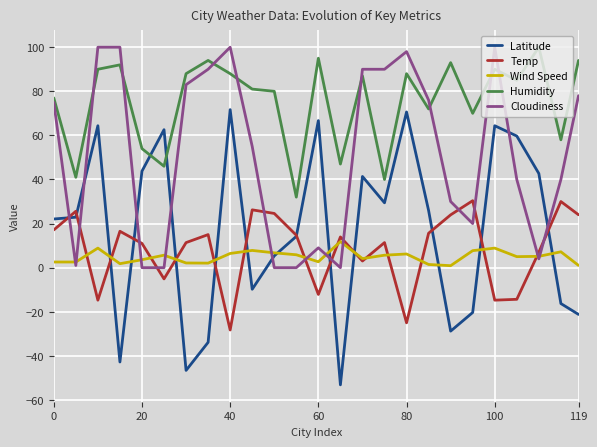

What is the average value of the Temp series?

8.3